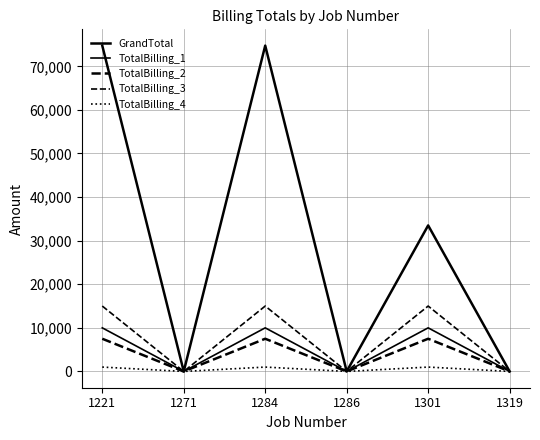

Is this an area chart (filled region under the line)?

No